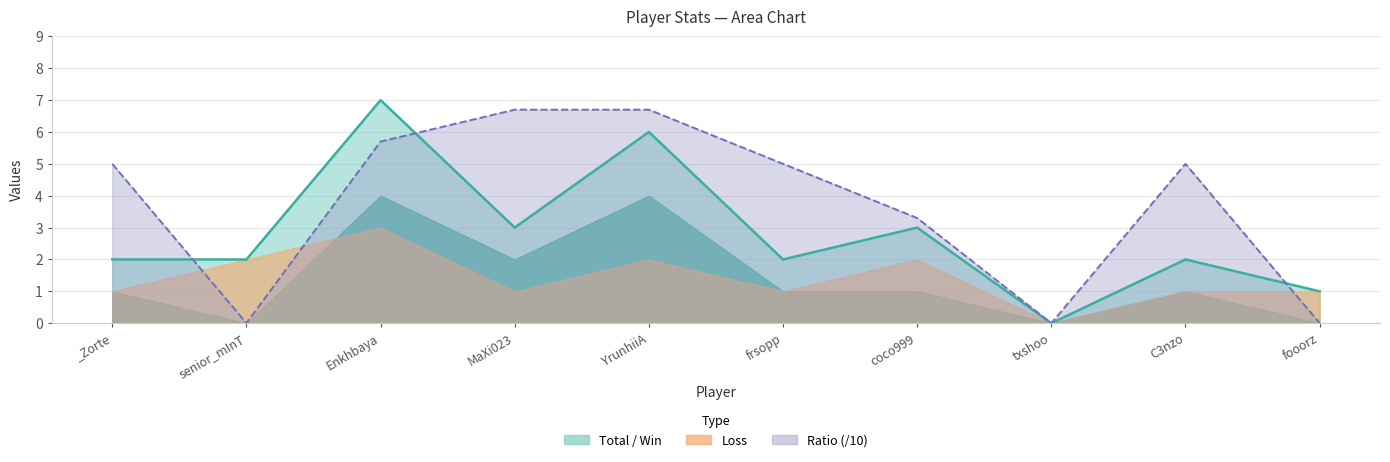

What is the difference between the highest and lowest values at senior_mInT?

2.0